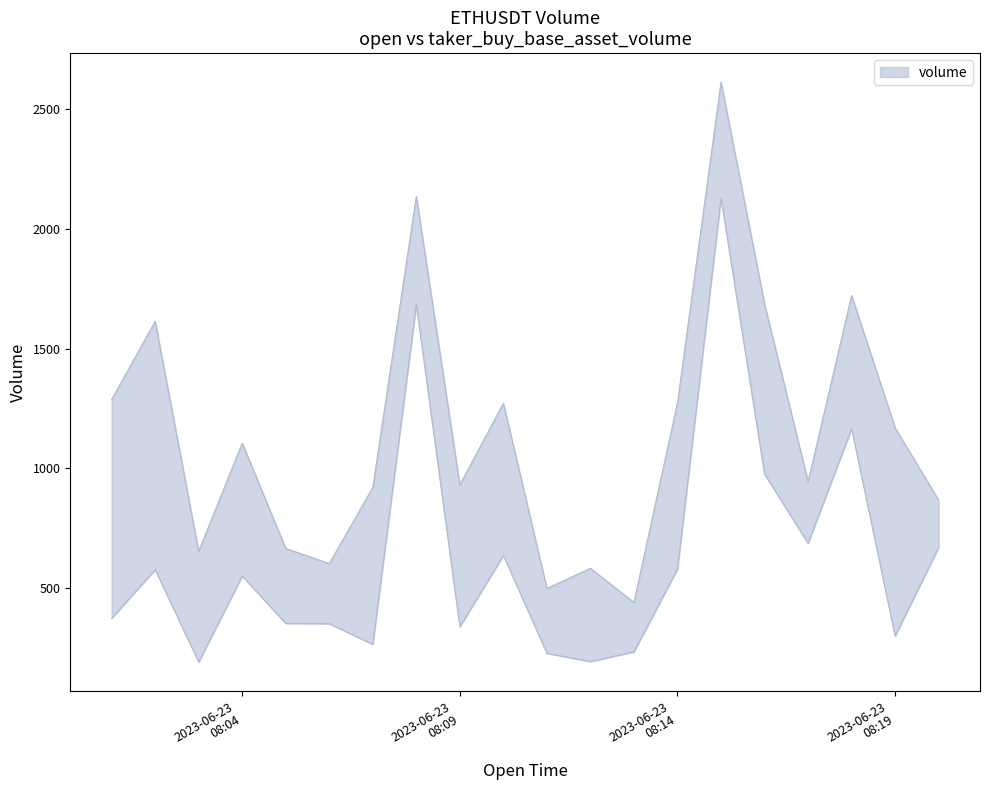

Rank the categories by taker_buy_base_asset_volume value from lowest to highest.

1687507380000, 1687507920000, 1687507860000, 1687507980000, 1687507620000, 1687508340000, 1687507740000, 1687507560000, 1687507500000, 1687507260000, 1687507440000, 1687507320000, 1687508040000, 1687507800000, 1687508400000, 1687508220000, 1687508160000, 1687508280000, 1687507680000, 1687508100000